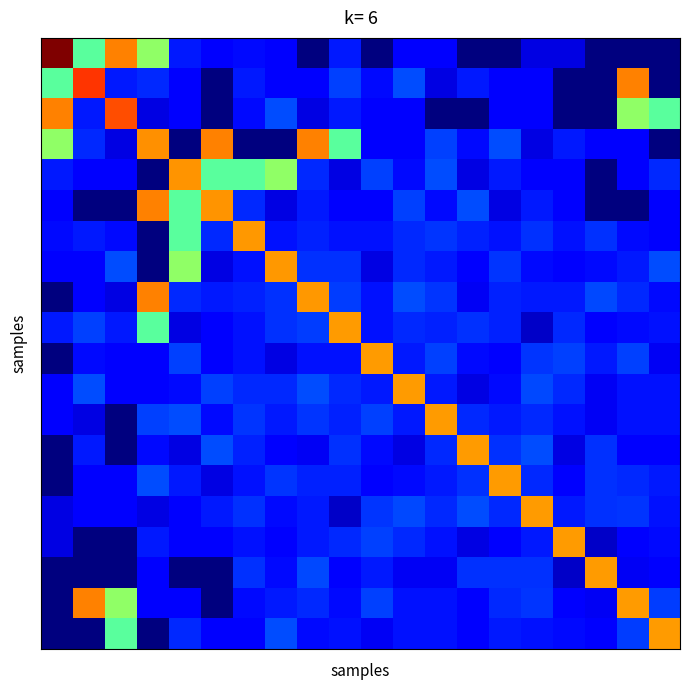

How many categories are shown in the chart?

20